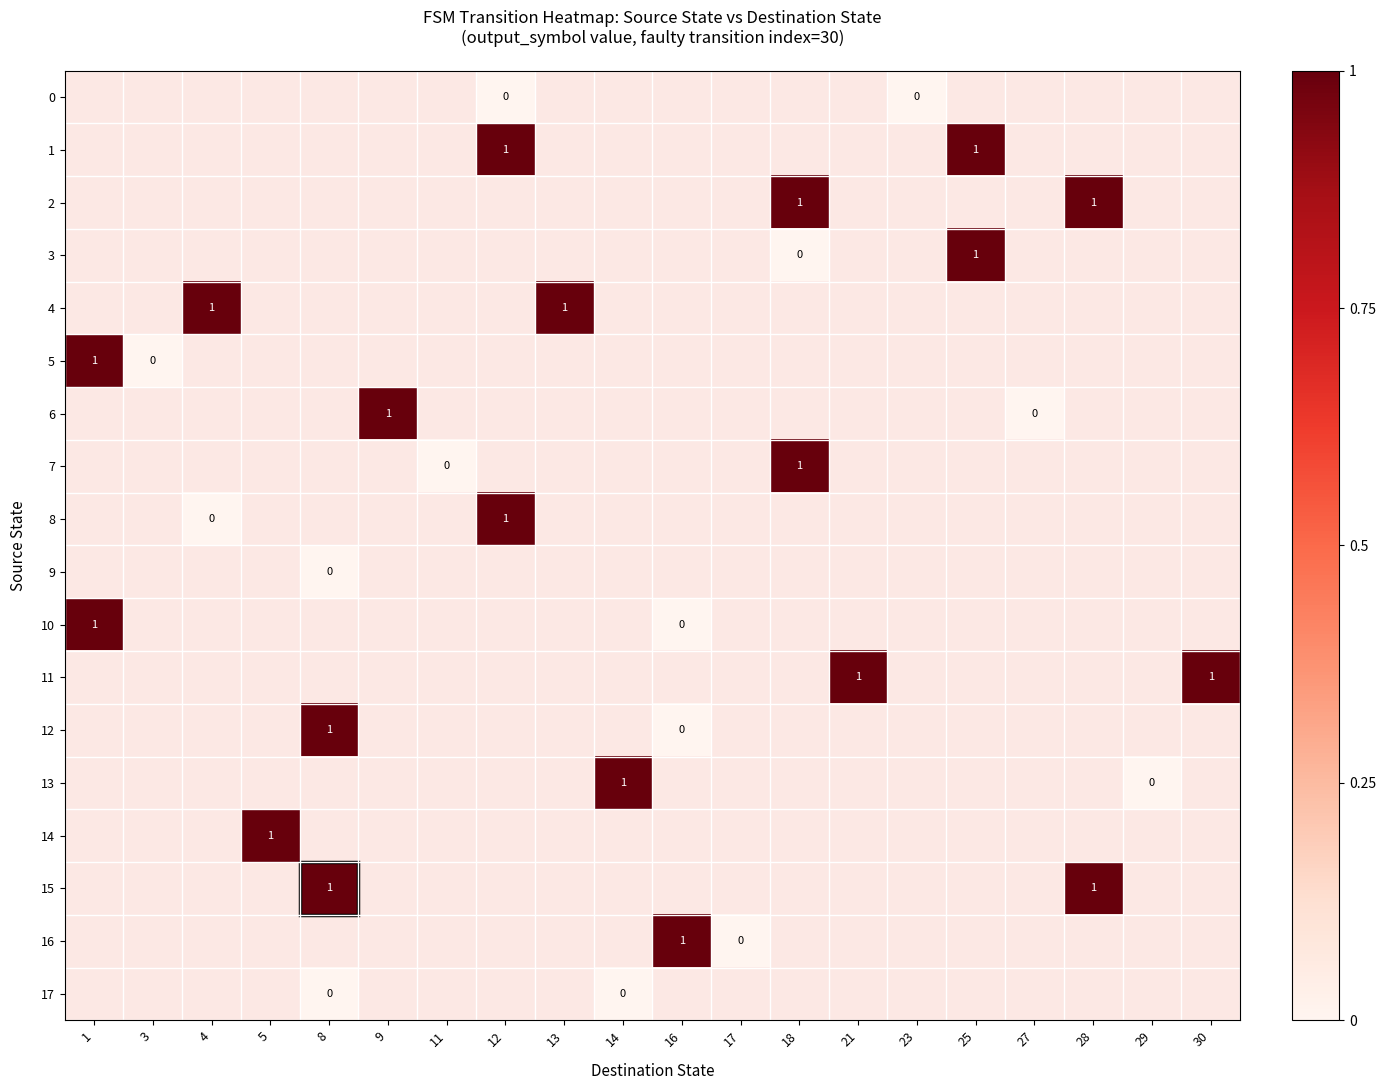

Which category has the highest value across all series?

12